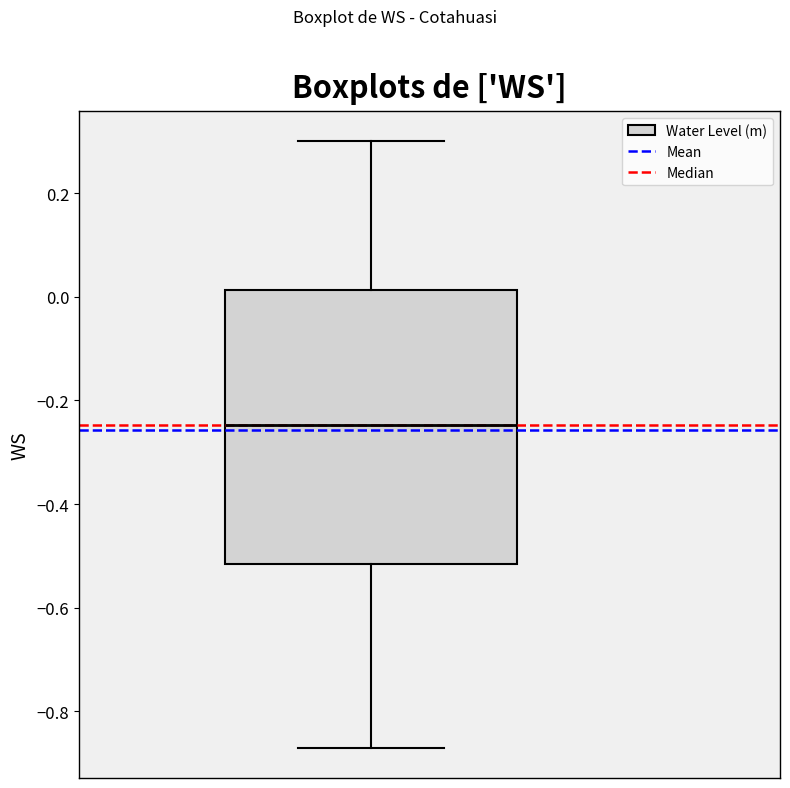

Read this box plot against the y-axis: the position of the median line, the range covered by the box, and the ends of both whiskers. The values are not printed on the chart, so give them approximately, as read against the axis.

median -0.24, box -0.52 to 0.02, whiskers -0.88 to 0.30